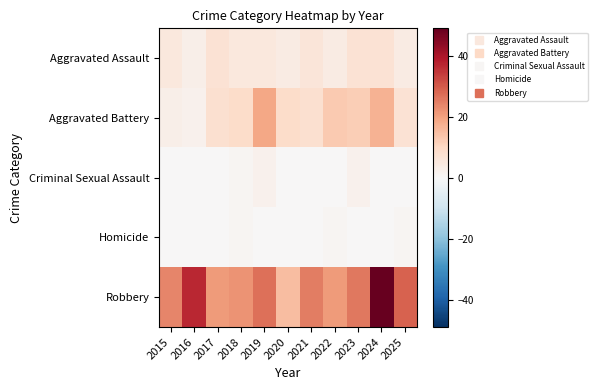

What is the difference between the highest and lowest values at 2022?

21